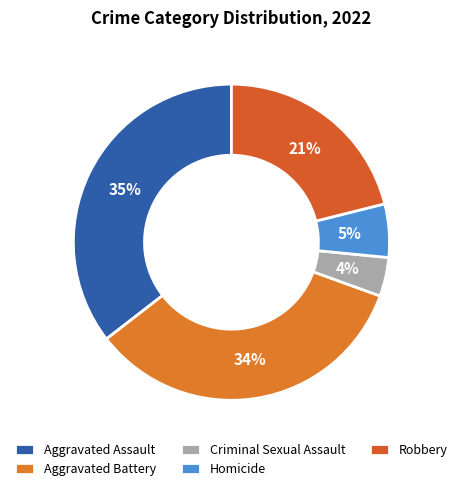

Count the number of slices in the pie.

5